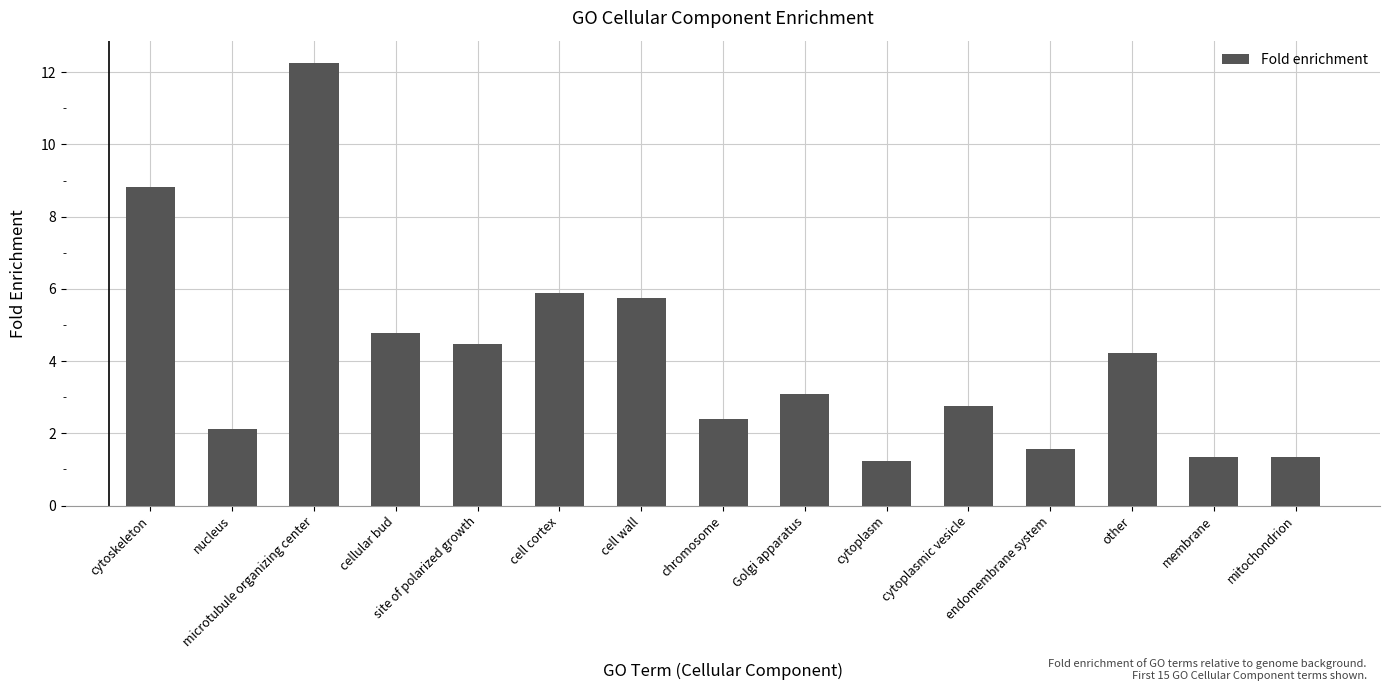

What is the change in value from cytoskeleton to other?

-4.6